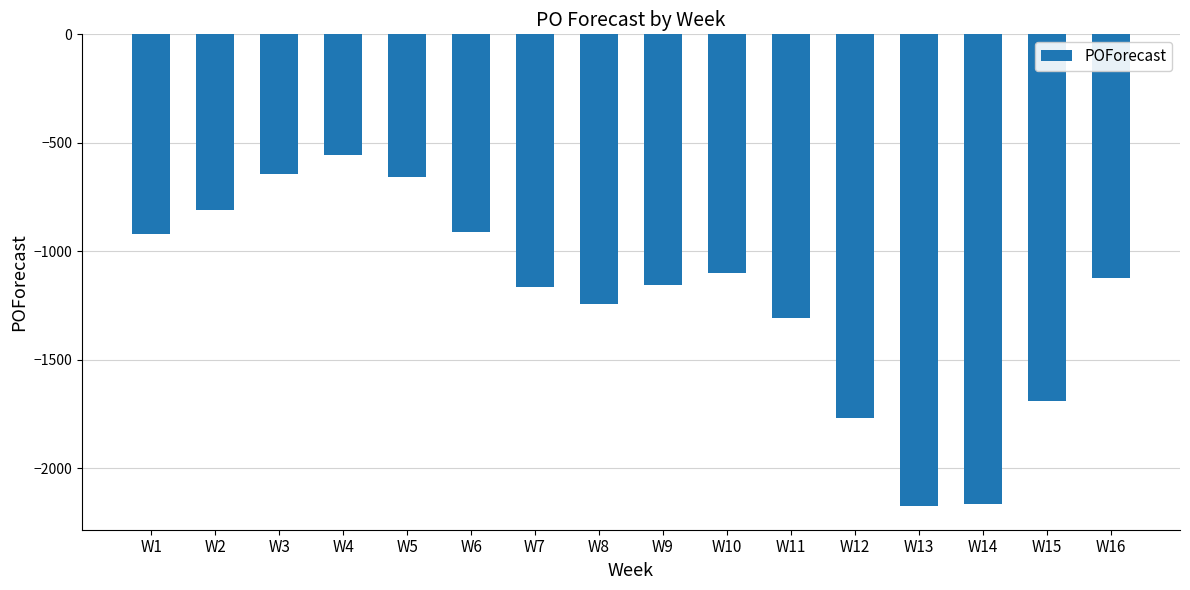

At which label does the data first exceed -1122?

W1